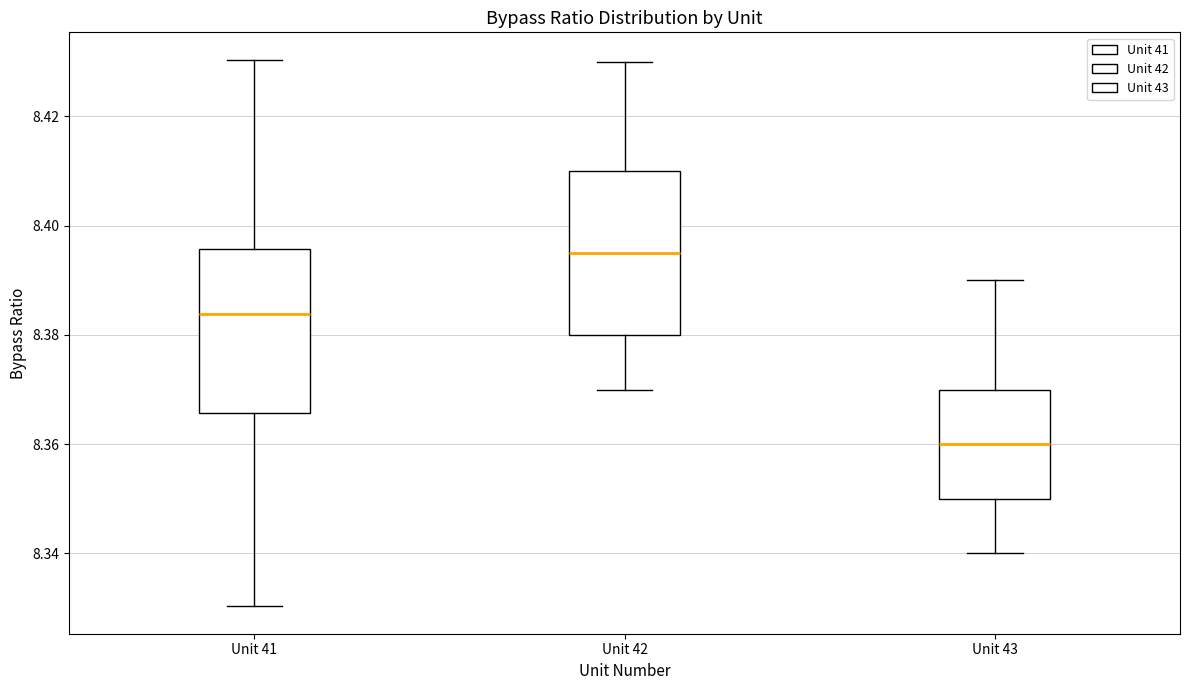

Reading left to right, read every box against the y-axis: the position of its median line, the range the box covers, and the ends of its whiskers. The values are not printed on the chart, so give them approximately, as read against the axis.

Unit 41: median 8.384, box 8.366 to 8.396, whiskers 8.330 to 8.430
Unit 42: median 8.396, box 8.380 to 8.410, whiskers 8.370 to 8.430
Unit 43: median 8.360, box 8.350 to 8.370, whiskers 8.340 to 8.390